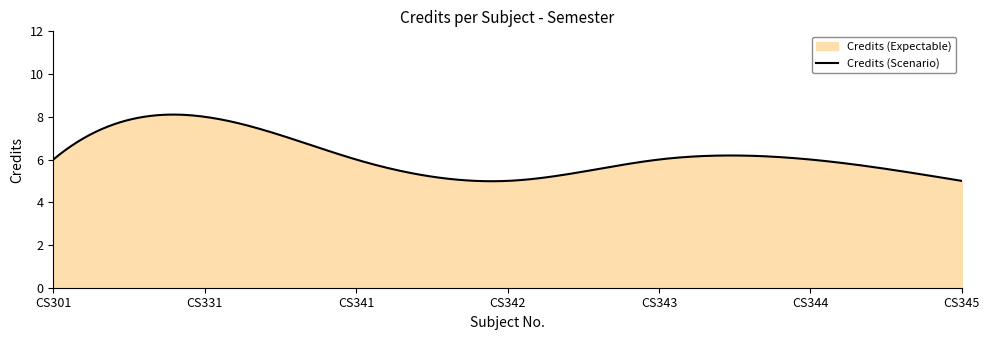

What is the maximum value shown in the chart?

8.1